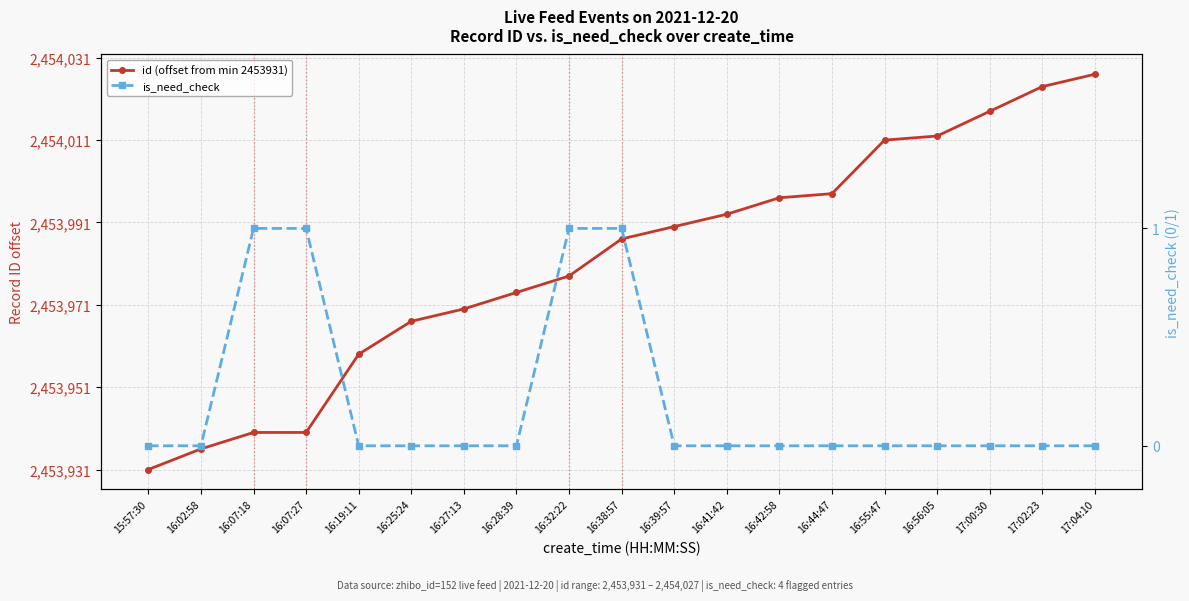

Is it true that is_need_check equals 0 at 16:19:11?

False